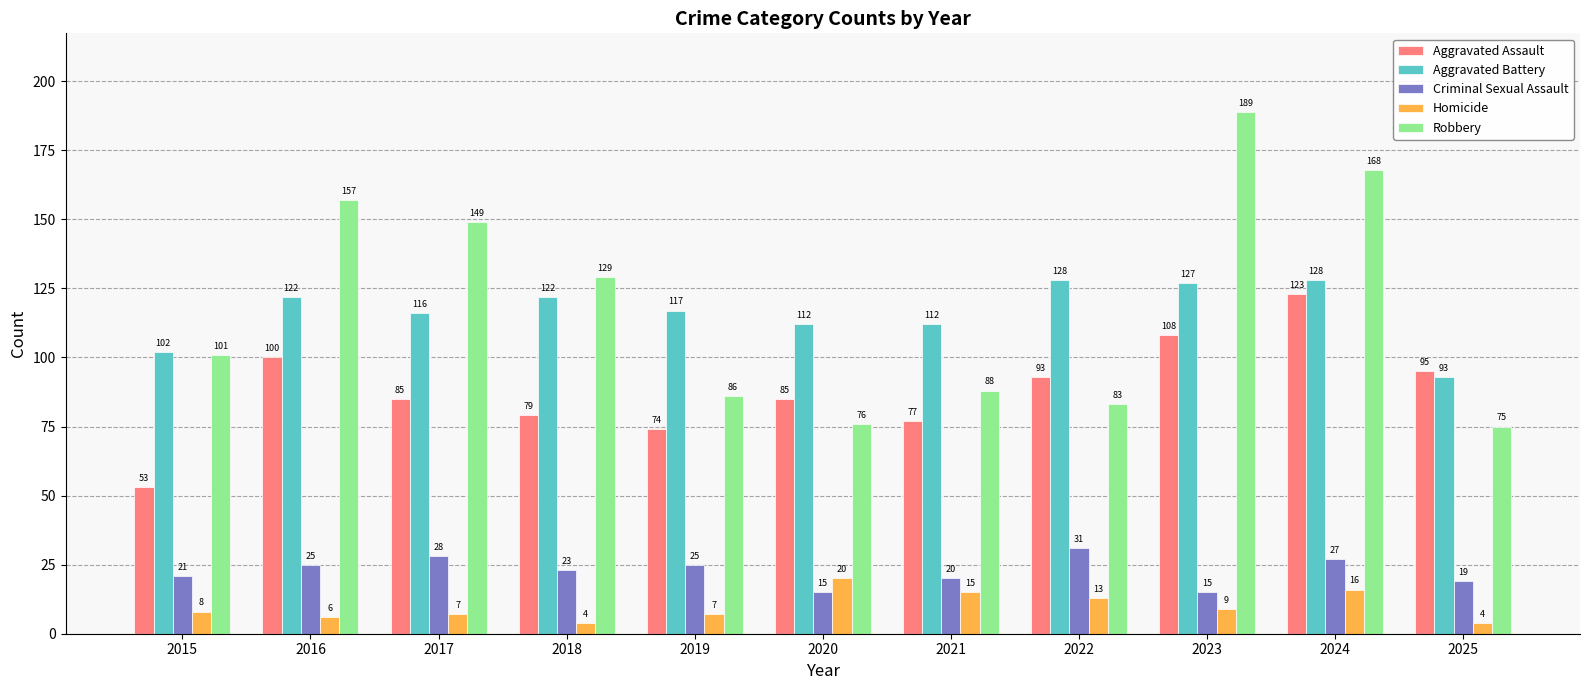

What is the difference between the maximum and minimum values in the Robbery series?

114